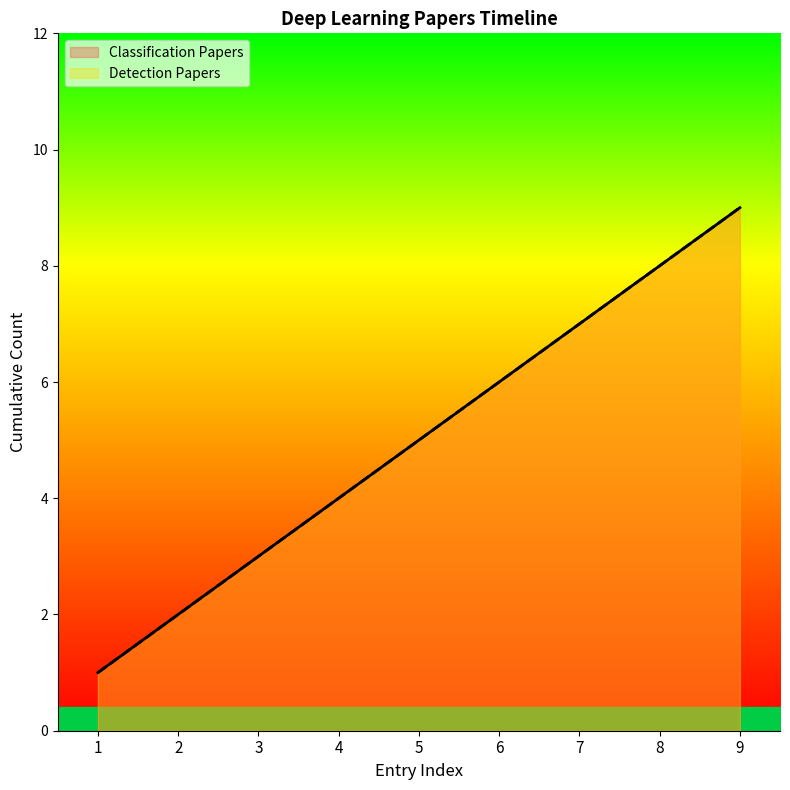

At which label does the data first exceed 5?

6